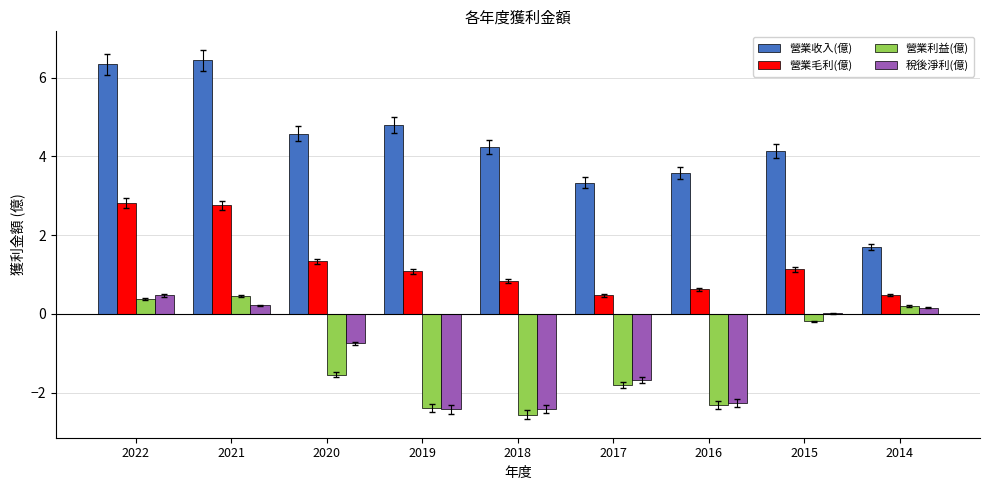

The value of 稅後淨利(億) at 2017 is -1.7. True or false?

True